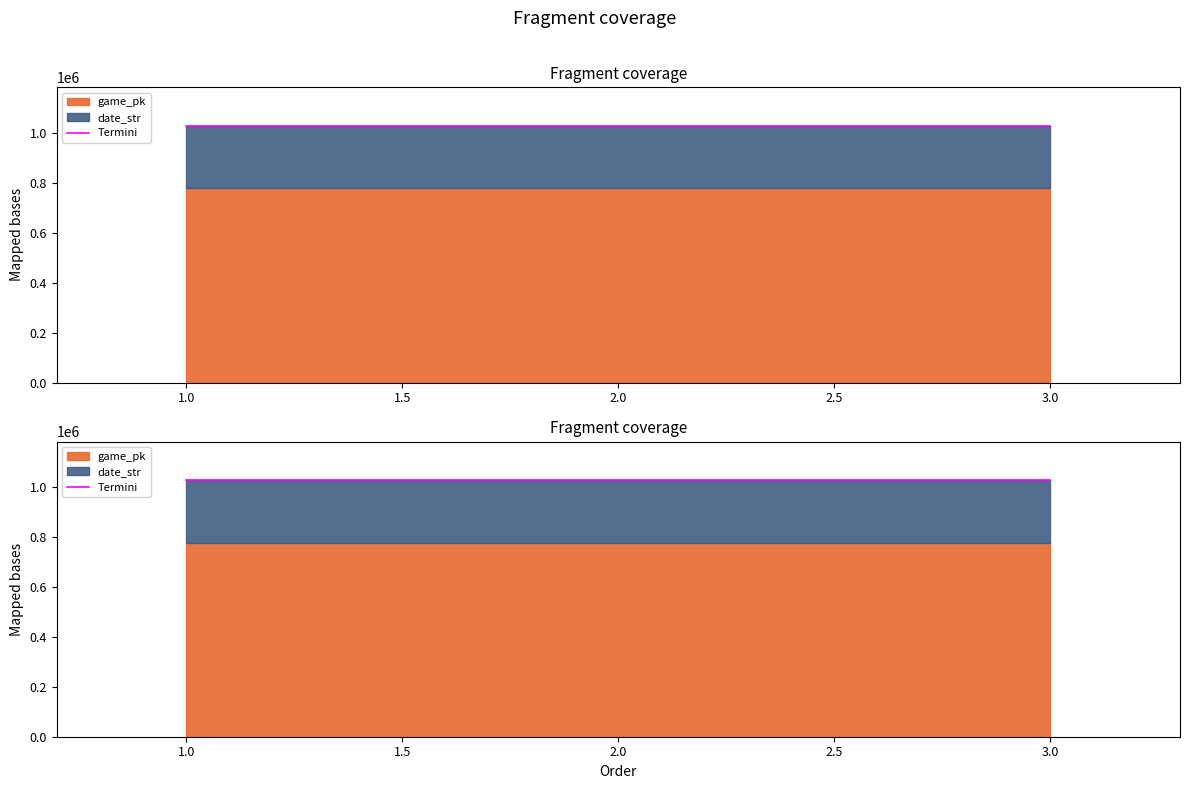

How many values are between 1028522 and 1028547?

3